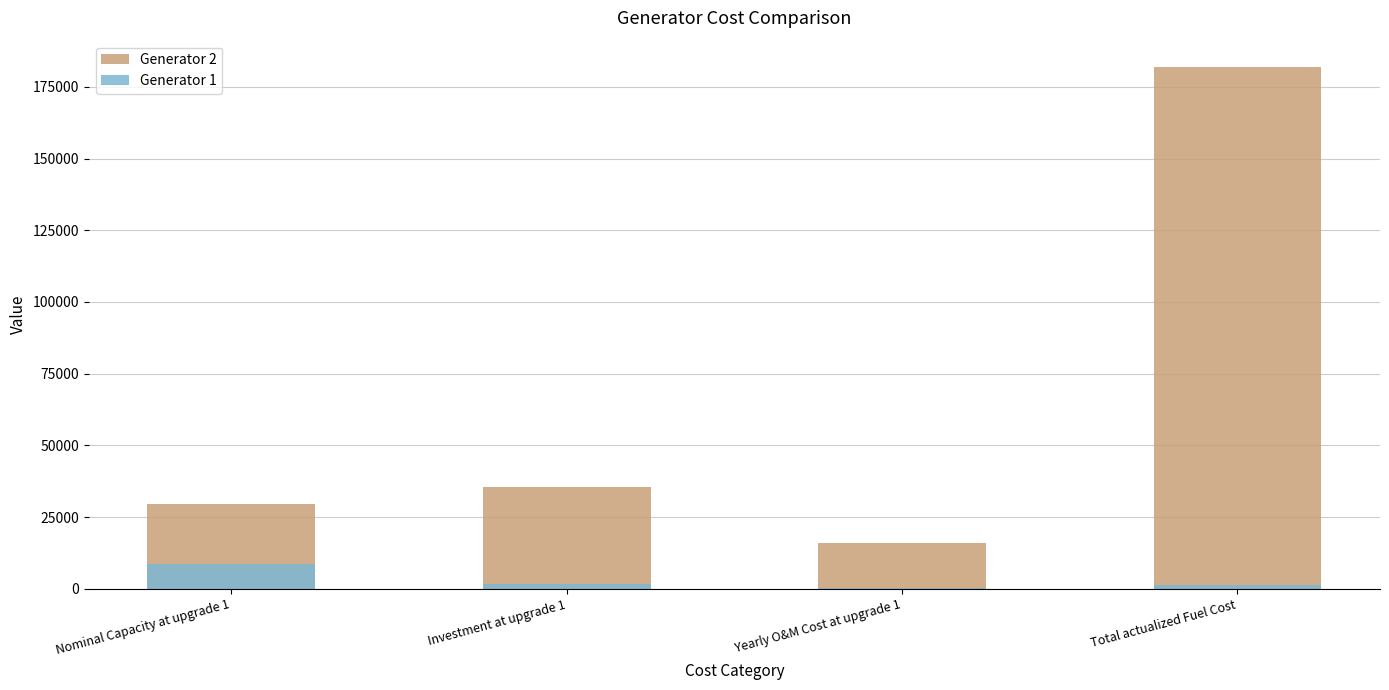

List the series in order of their overall mean, lowest first.

Generator 1, Generator 2